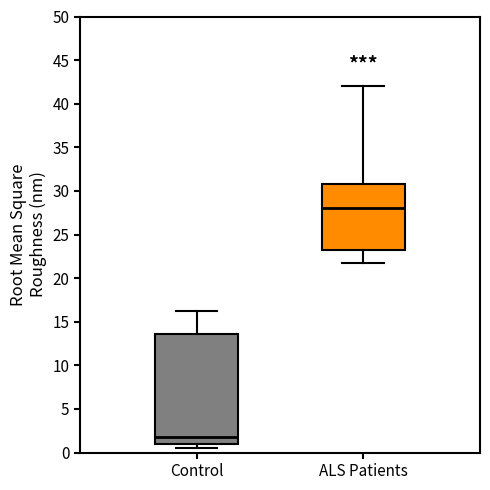

Reading left to right, transcribe this box plot: for each box, give where its median line is, the range the box spans, and where its two whiskers end, as read against the y-axis. The values are not printed on the chart, so give them approximately, as read against the axis.

Control: median 1.5, box 1.0 to 13.5, whiskers 0.5 to 16.0
ALS Patients: median 28.0, box 23.0 to 31.0, whiskers 21.5 to 42.0